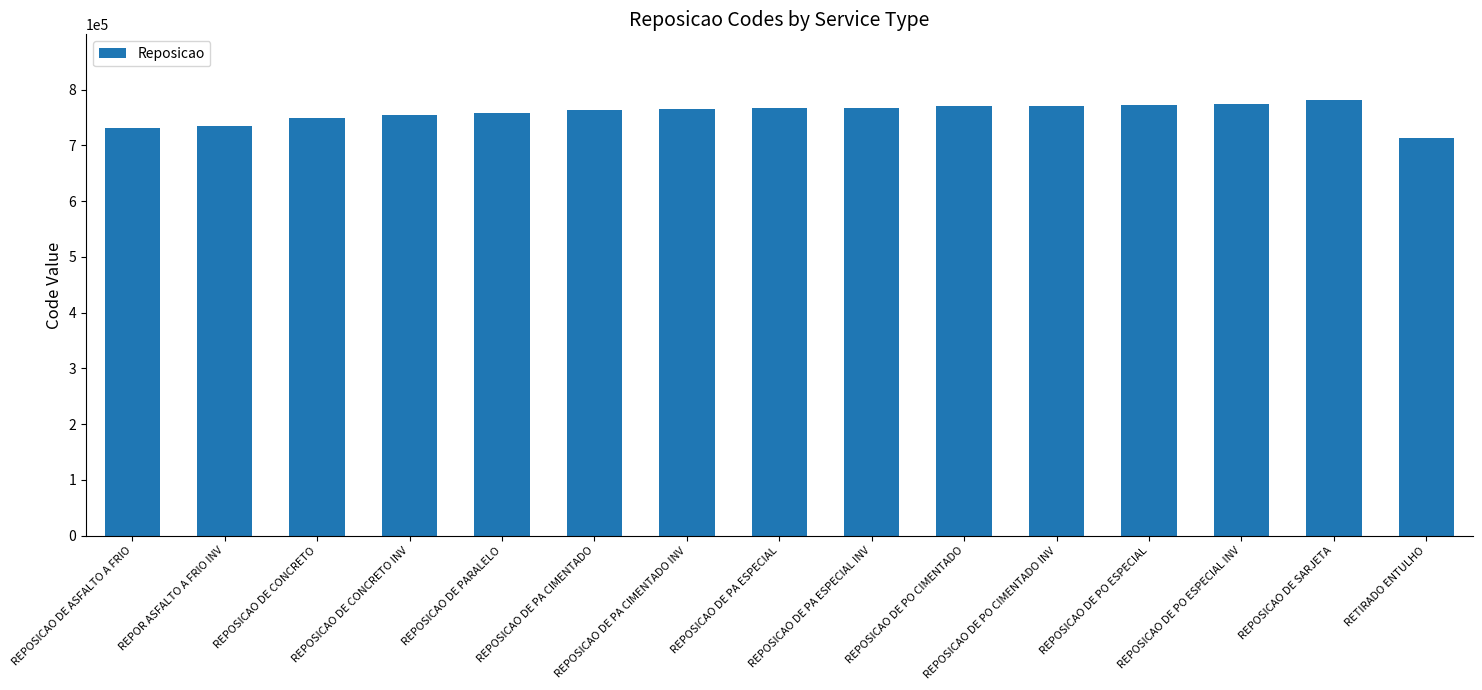

Are the bars horizontal?

No